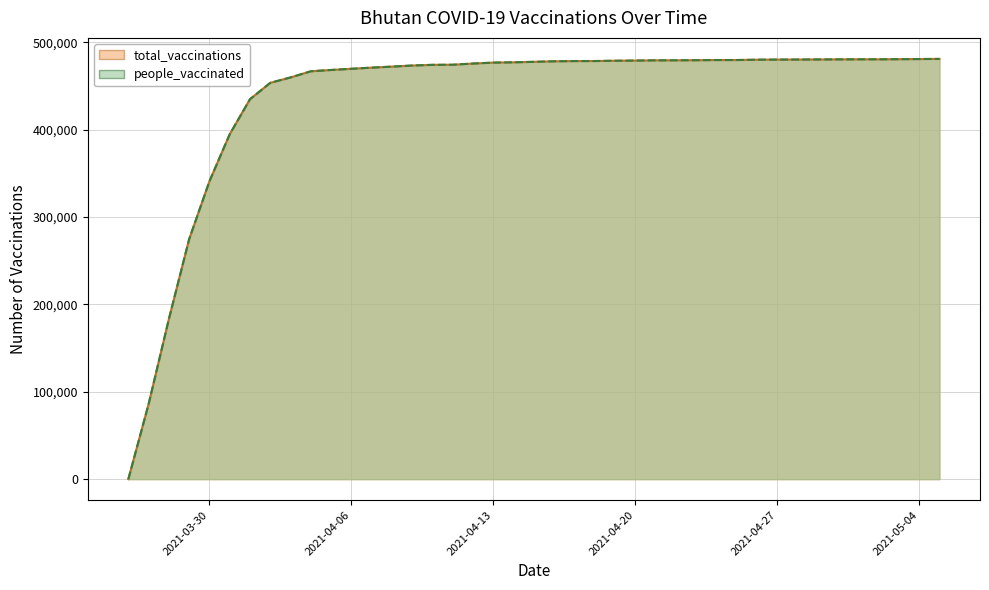

What is the value of the people_vaccinated point at the 33rd from the left?

480181